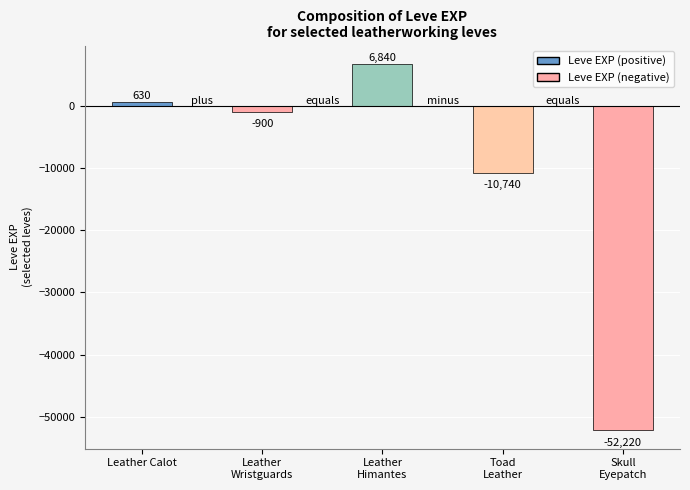

True or false: the data shows 630 at Leather Calot.

True